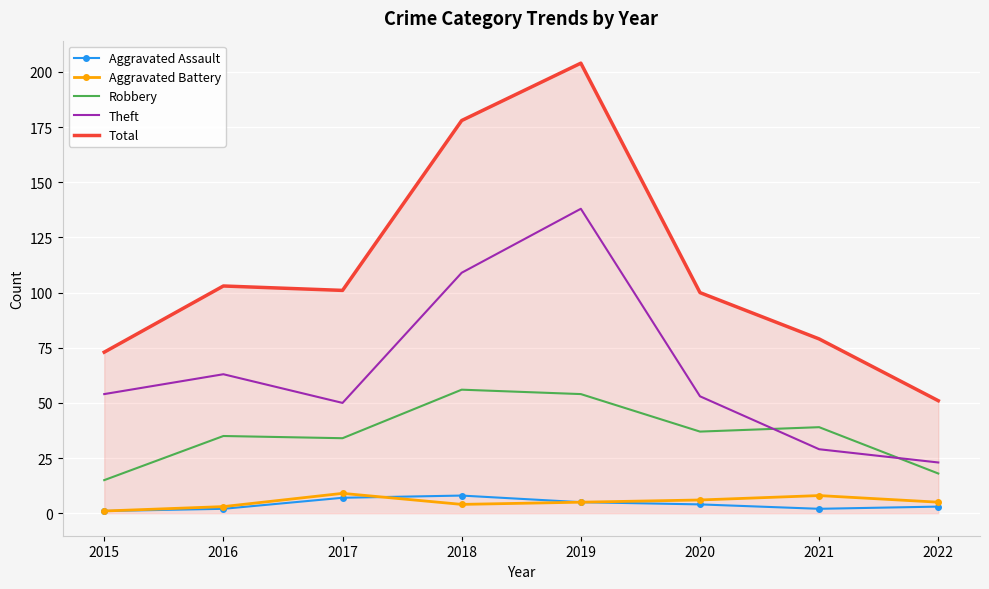

At which label does Robbery first exceed 37?

2018